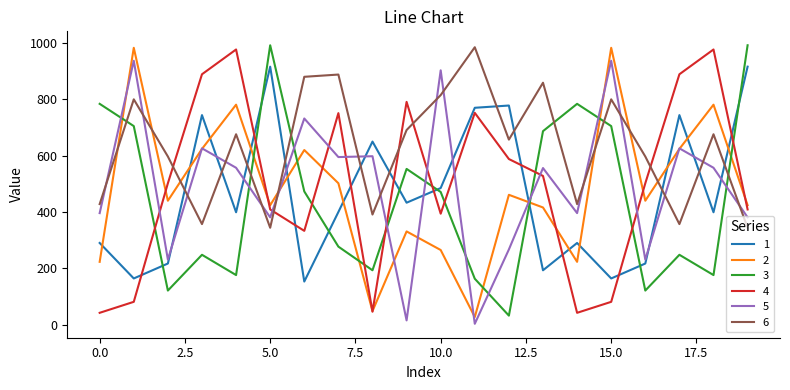

Which series has the largest total across all categories?

6